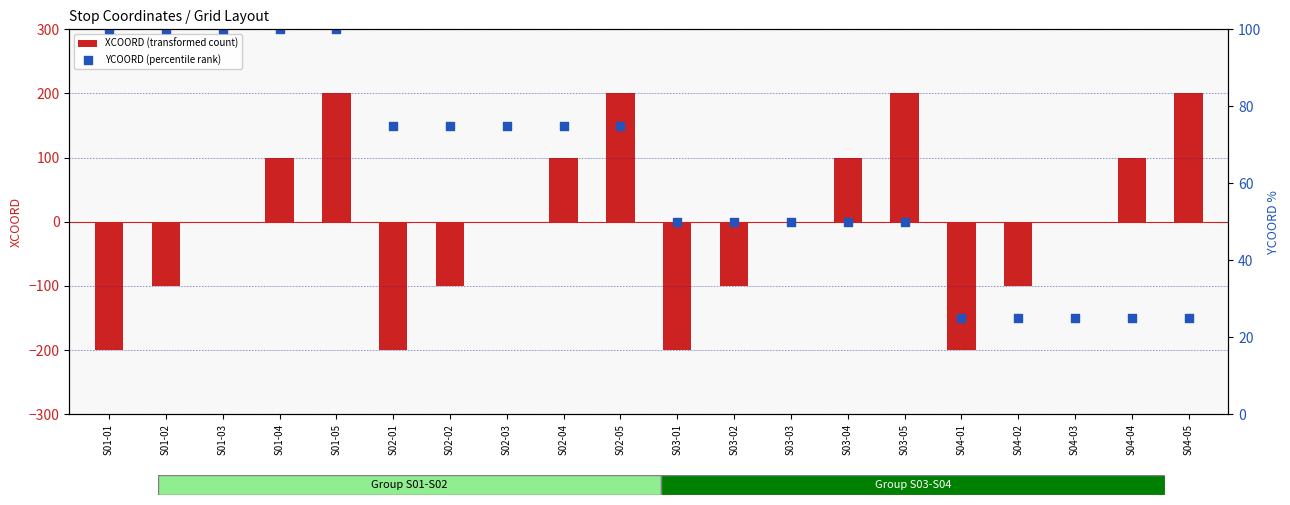

Is the value of XCOORD (transformed count) at S04-05 greater than the value of YCOORD (percentile rank) at S02-01?

Yes